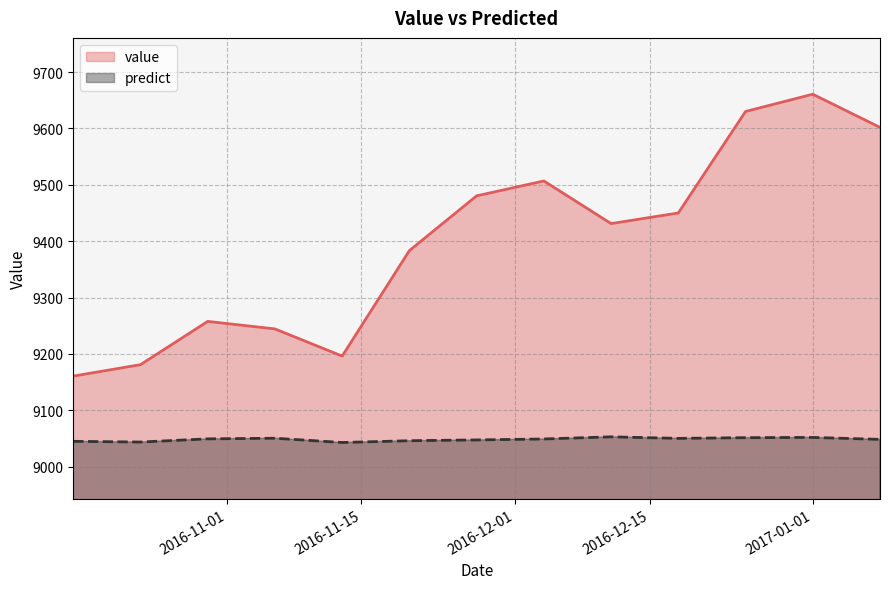

Which series has the widest spread of values?

value